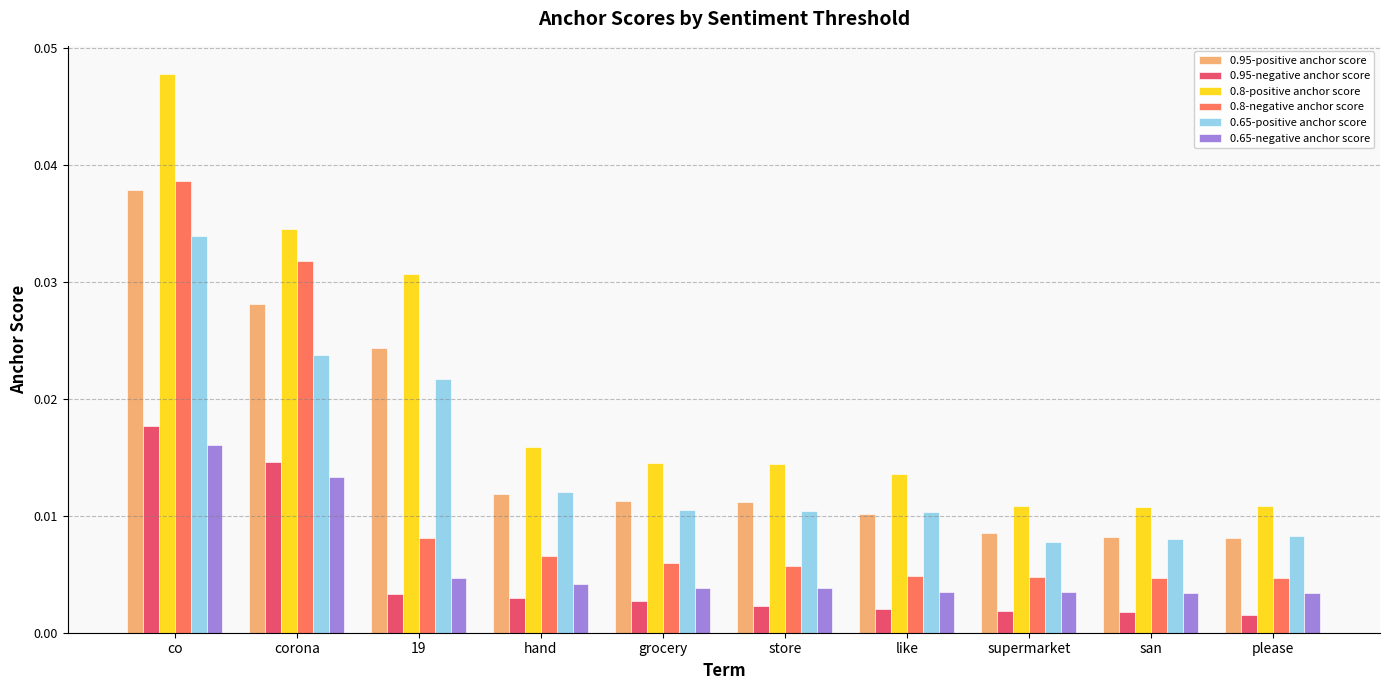

At how many categories does at least one series exceed 0?

10